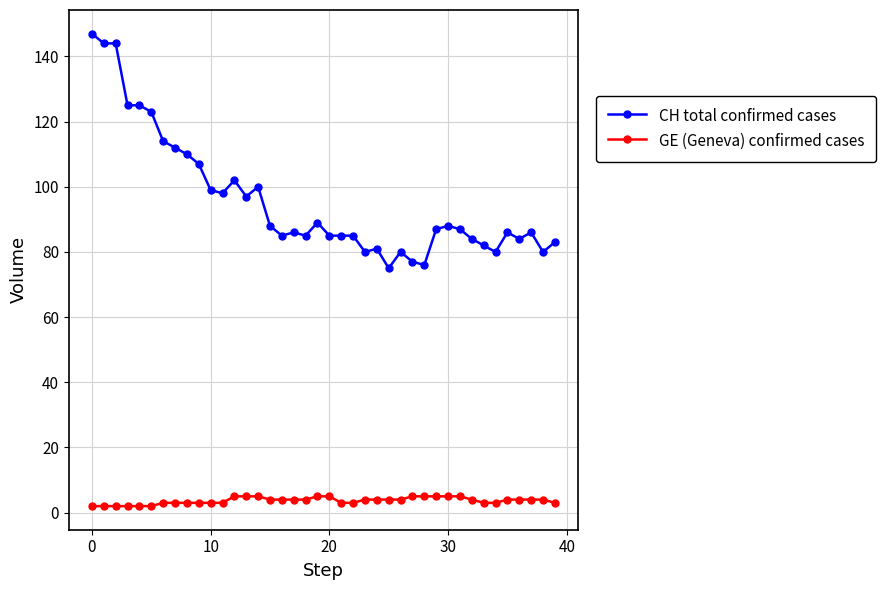

What is the difference between the second highest and second lowest values in the GE (Geneva) confirmed cases series?

3